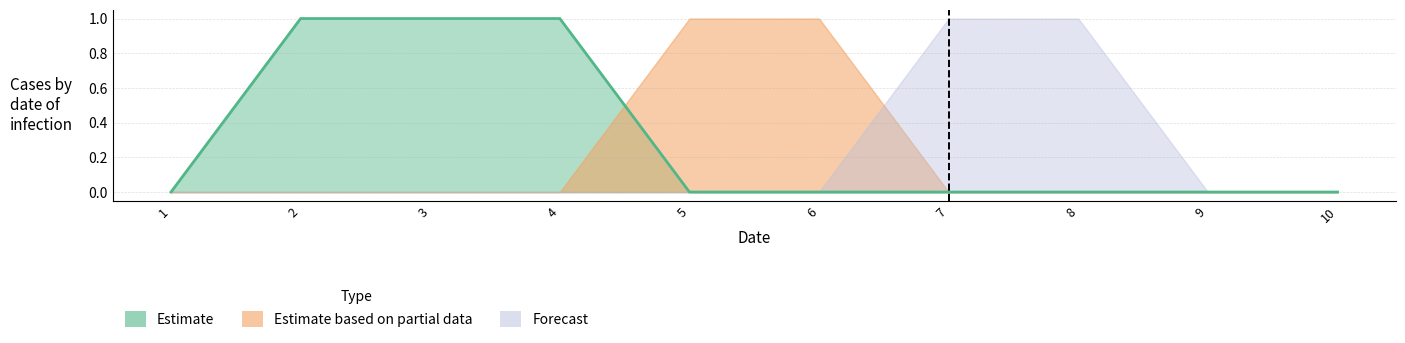

How many Estimate based on partial data values are between 0 and 1?

10